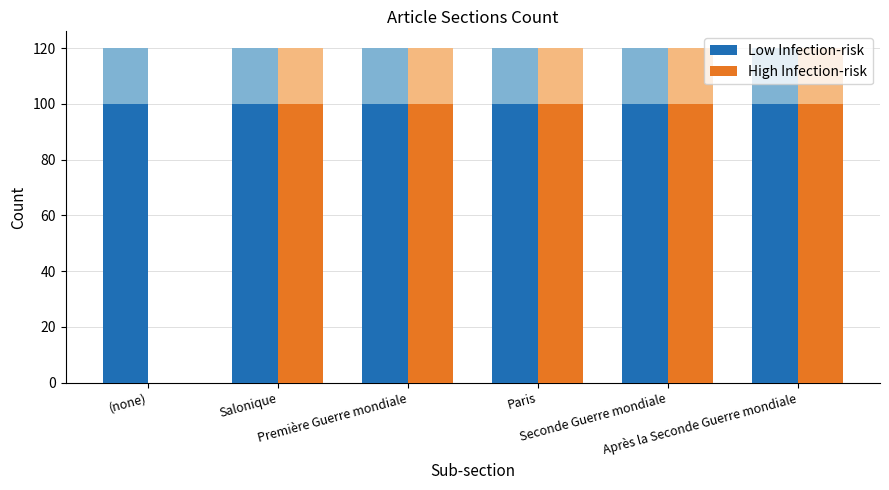

Rank the series at Salonique from highest to lowest value.

Low Infection-risk, High Infection-risk